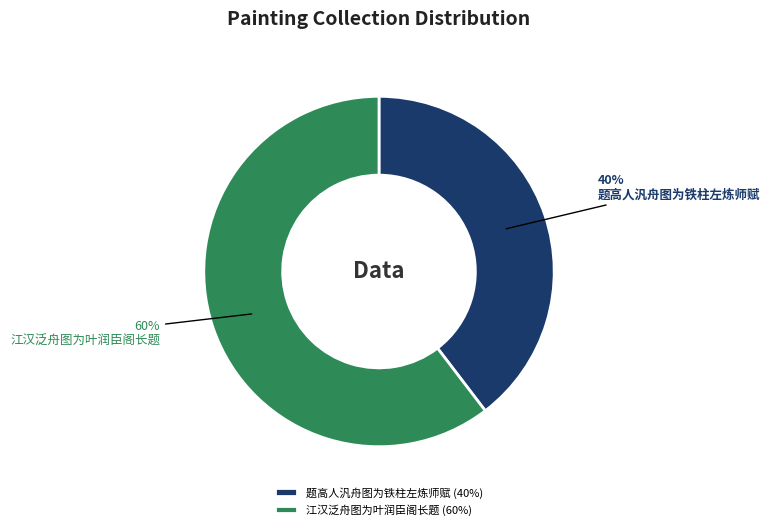

How many segments does this pie chart have?

2